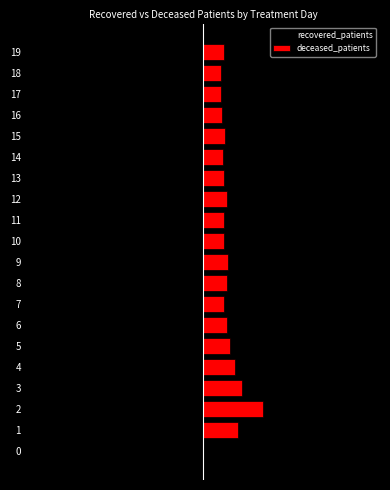

What is the value of the deceased_patients bar at the 16th from the left?

13.8